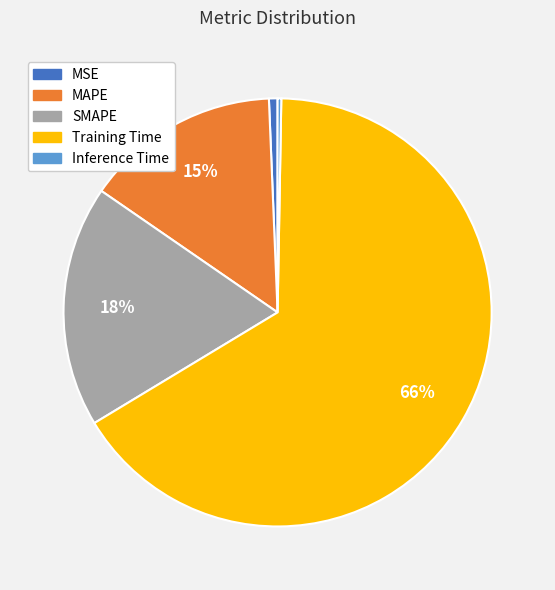

How many segments does this pie chart have?

5